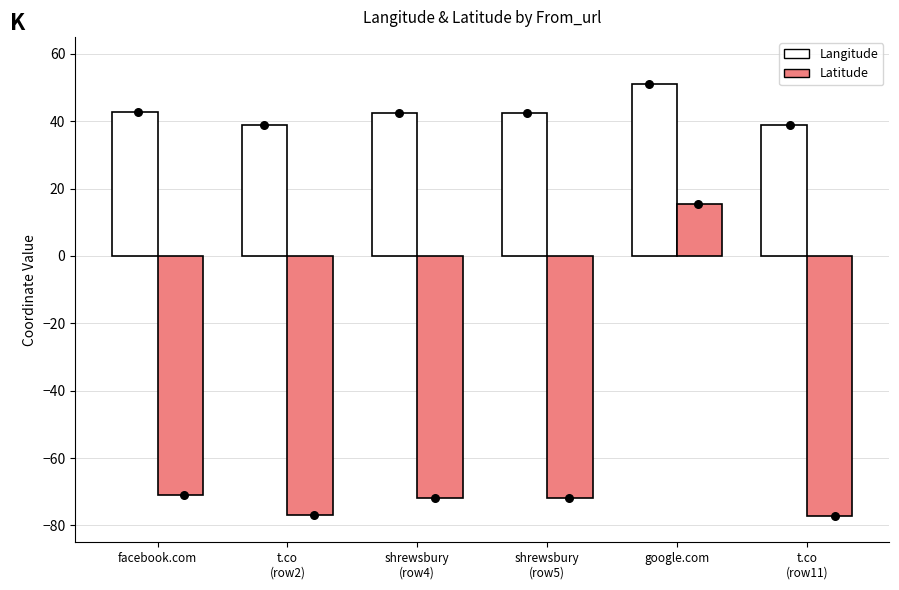

Is the value of Latitude at shrewsbury
(row5) greater than the value of Langitude at t.co
(row2)?

No